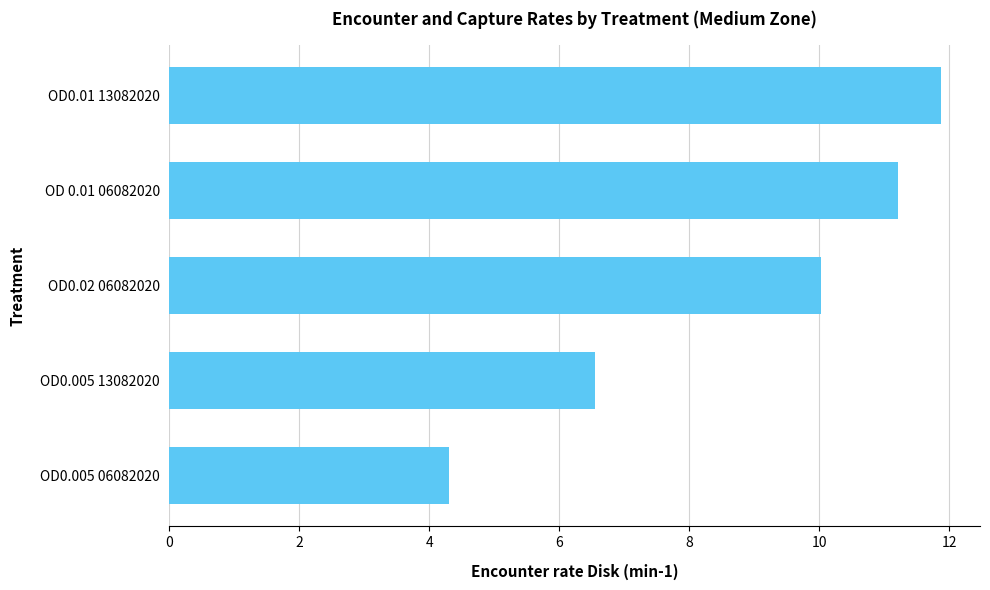

Reading top to bottom, what are all the values shown in this chart?

11.9	11.2	10.0	6.6	4.3